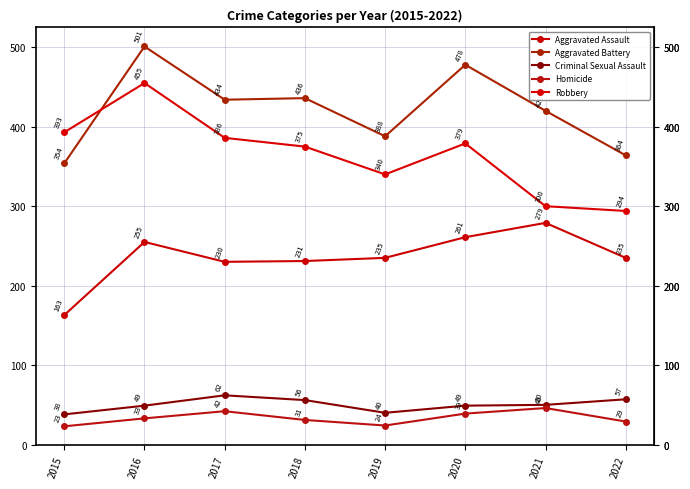

What is the sum of all Robbery values?

2922